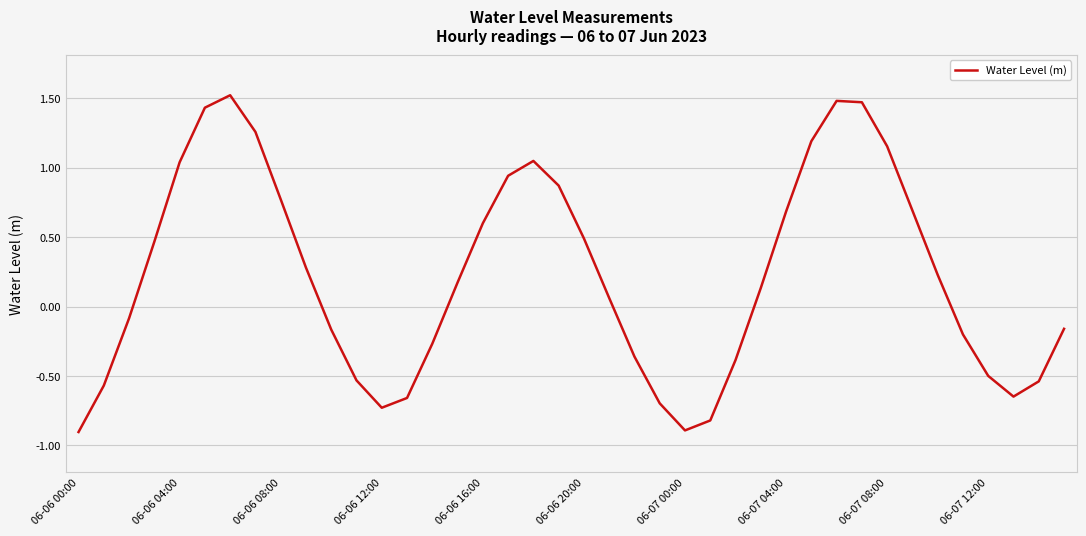

What is the maximum value shown in the chart?

1.5